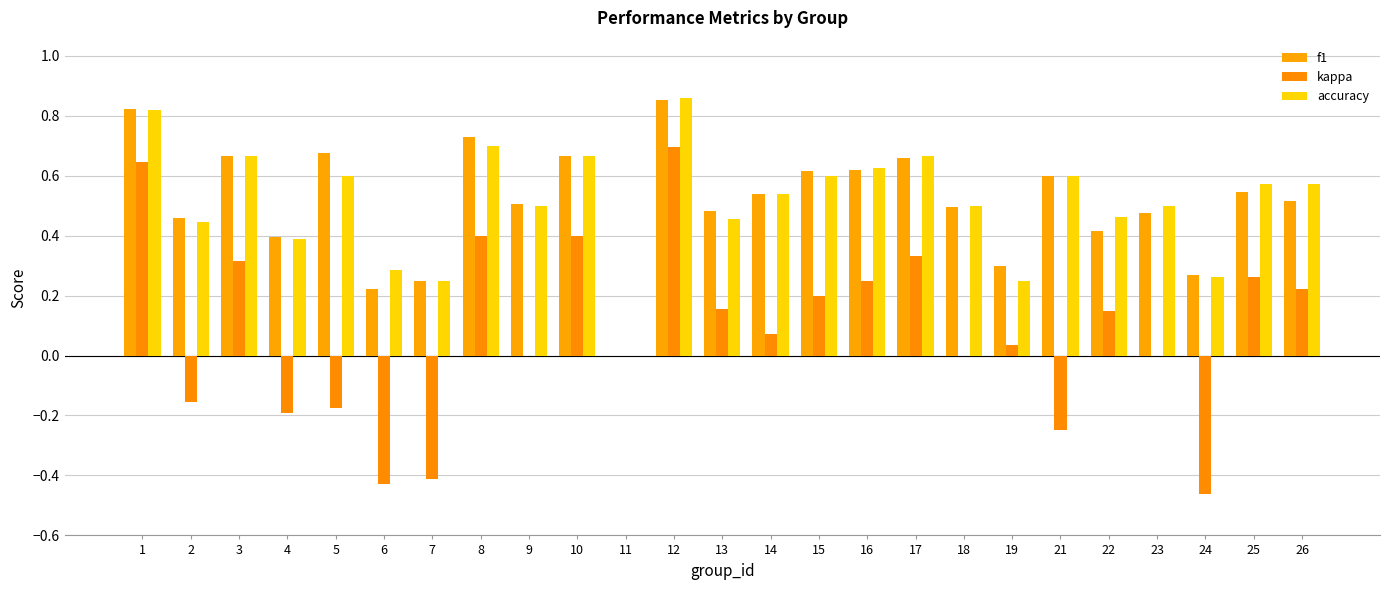

What is the sum of the accuracy values at 23 and 10?

1.2